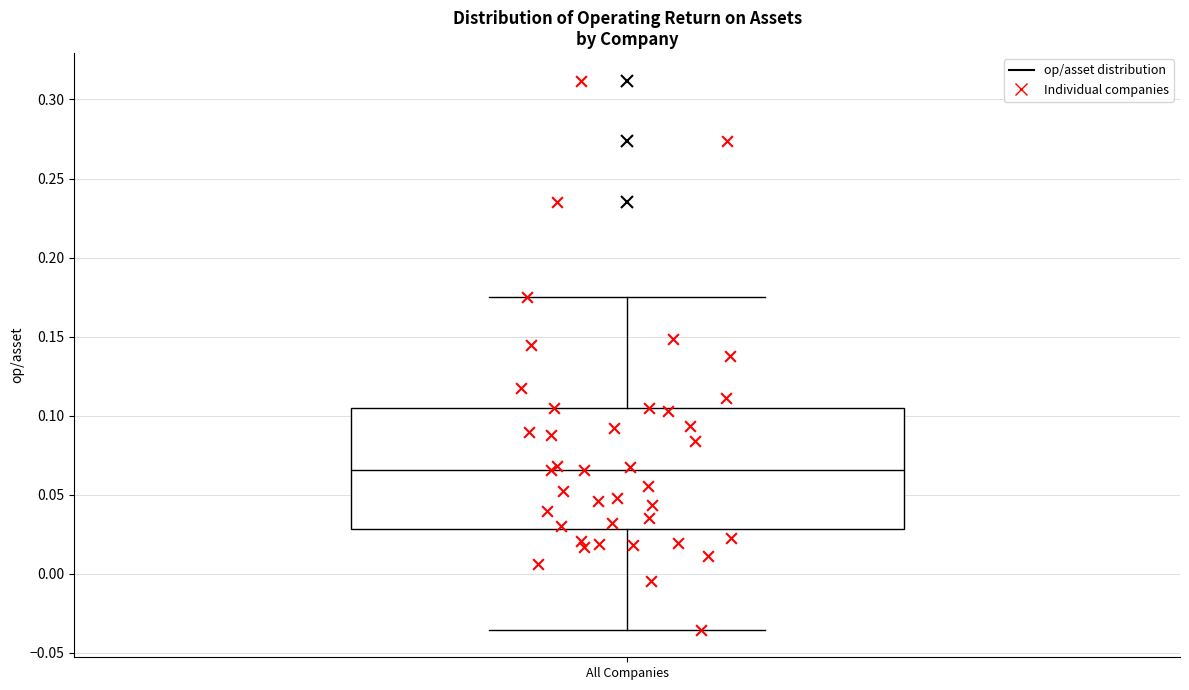

Where does the median line of the box for All Companies sit on the y-axis? The values are not printed on the chart, so give them approximately, as read against the axis.

0.065